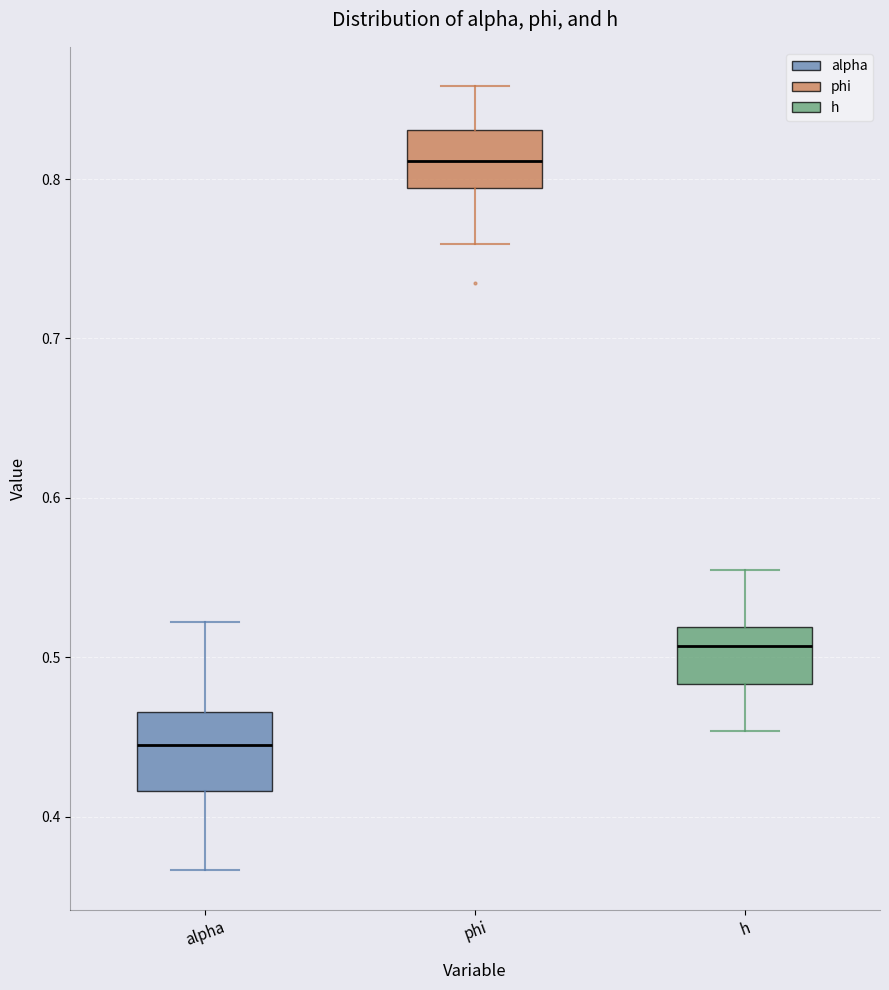

Reading left to right, transcribe this box plot: for each box, give where its median line is, the range the box spans, and where its two whiskers end, as read against the y-axis. The values are not printed on the chart, so give them approximately, as read against the axis.

alpha: median 0.44, box 0.42 to 0.47, whiskers 0.37 to 0.52
phi: median 0.81, box 0.79 to 0.83, whiskers 0.76 to 0.86
h: median 0.51, box 0.48 to 0.52, whiskers 0.45 to 0.55